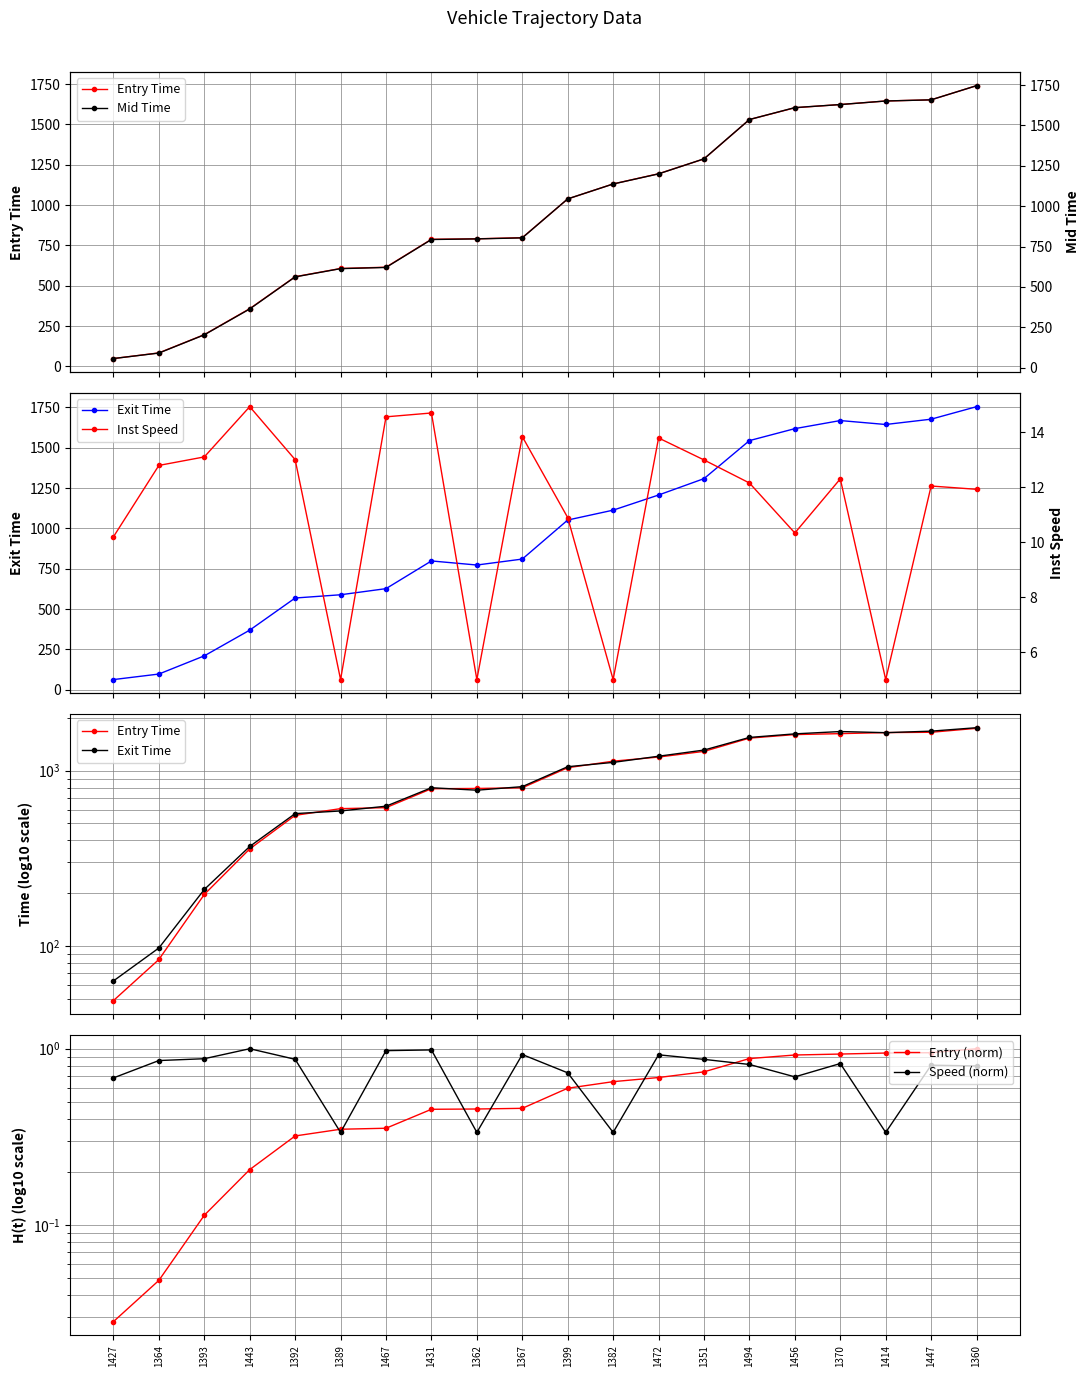

Count the number of categories in the chart.

20